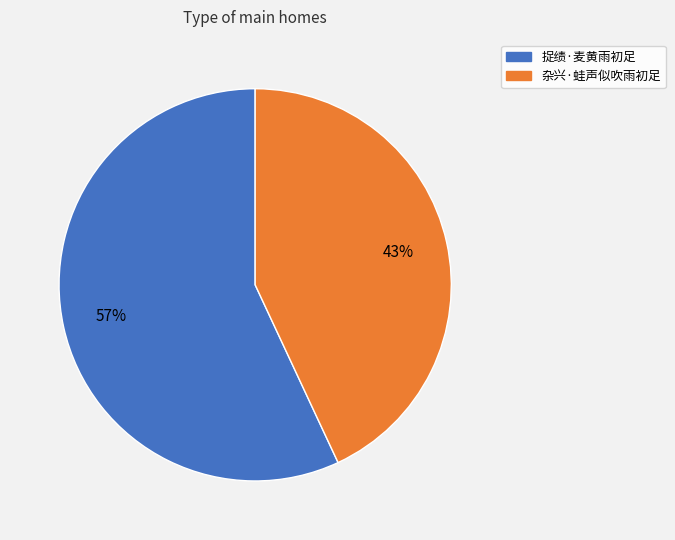

To the nearest percent, what is the difference between the 杂兴·蛙声似吹雨初足 and 捉绩·麦黄雨初足 slice percentages?

14%